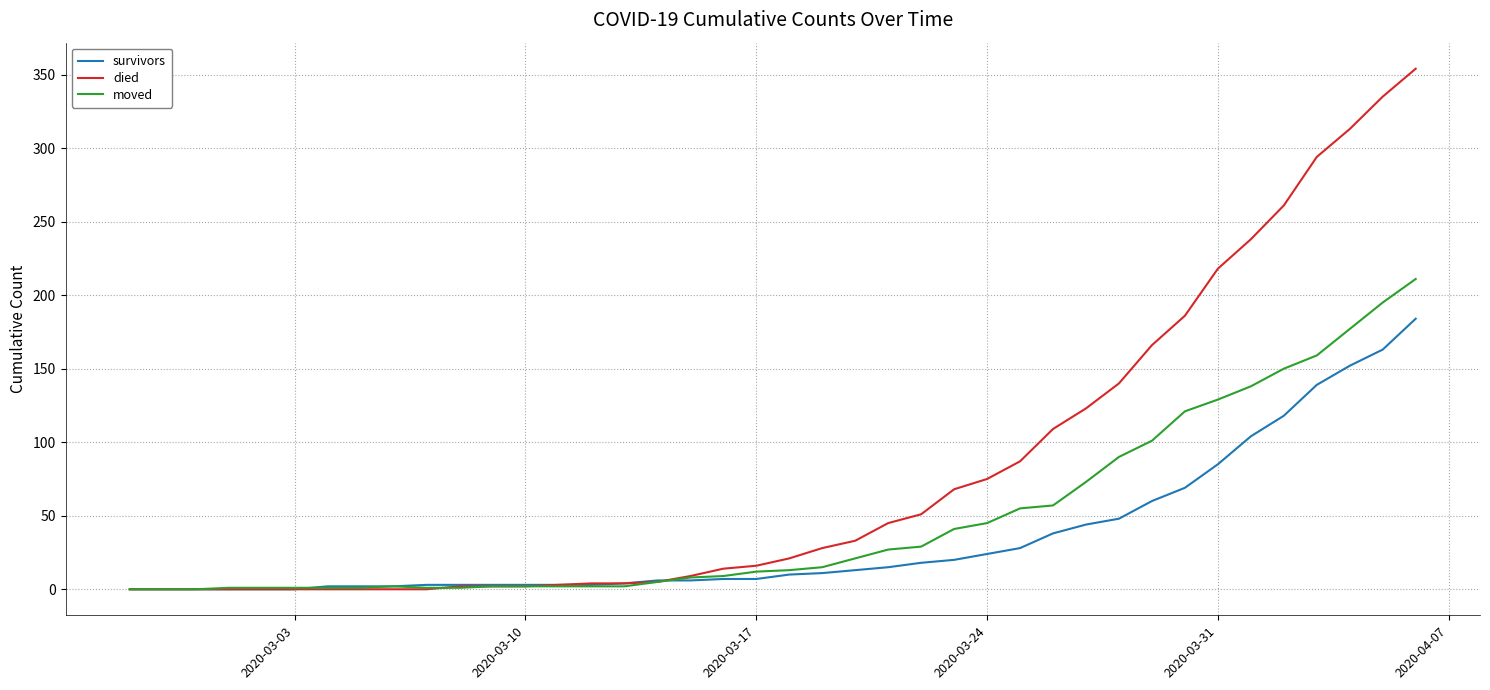

List the series in order of their overall mean, lowest first.

survivors, moved, died